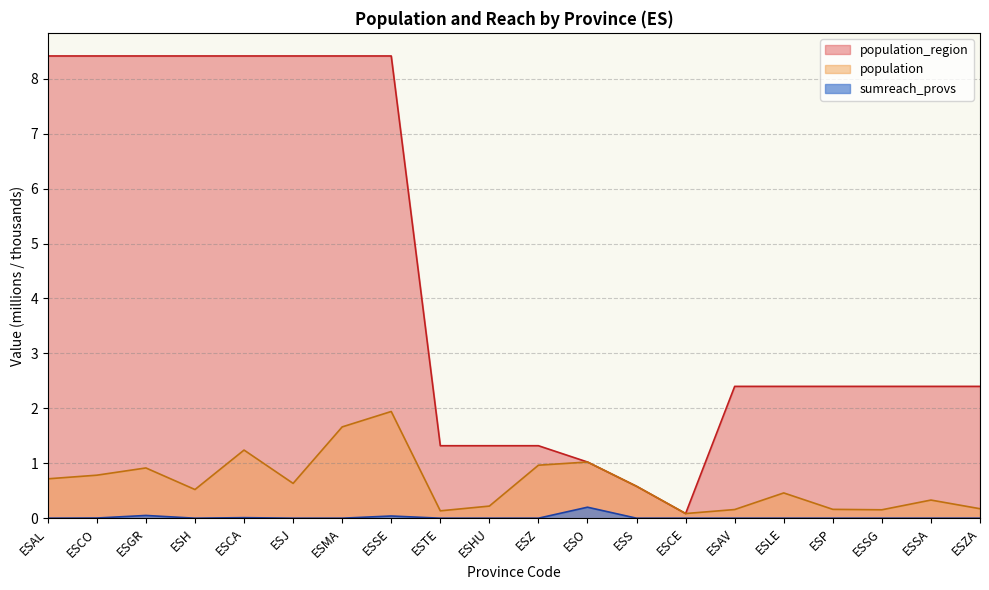

Count the number of categories in the chart.

20